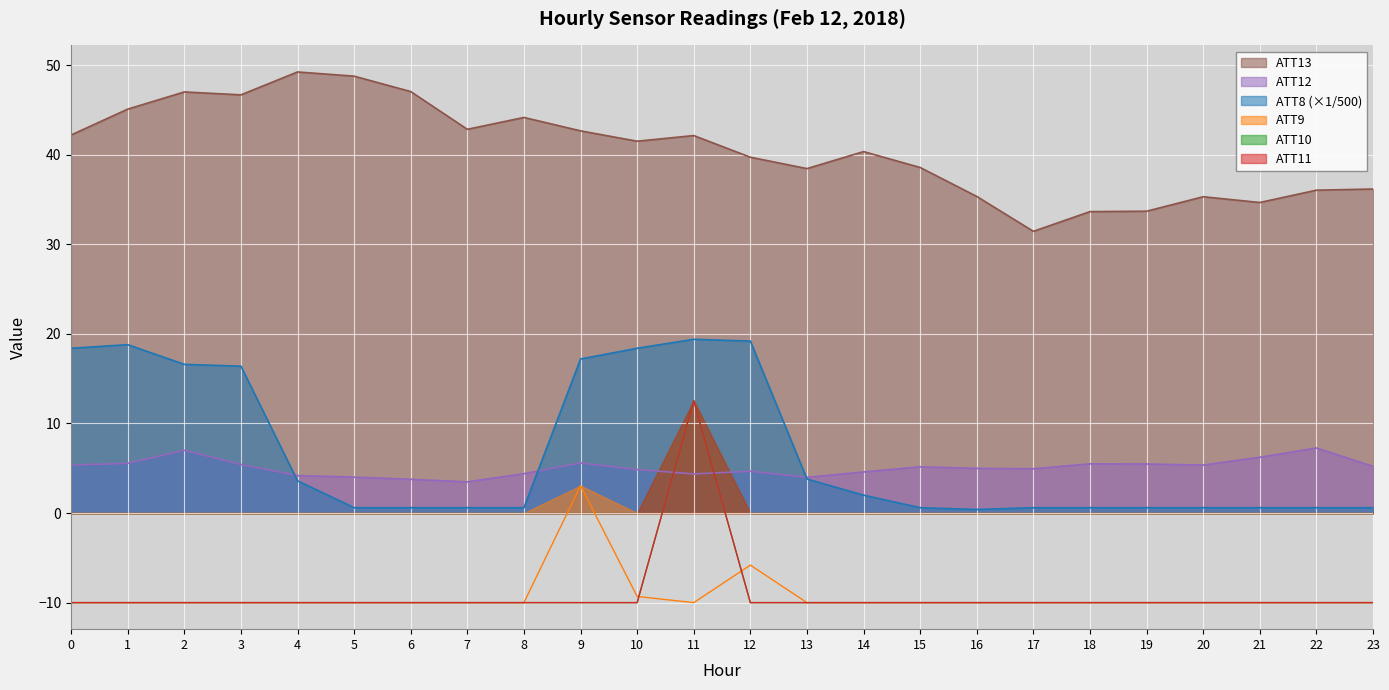

What is the difference between the ATT13 values at 9 and 1?

2.4